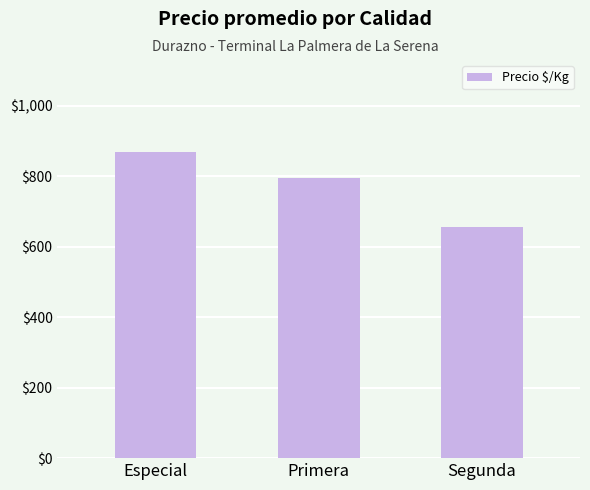

How many distinct data groups are displayed?

1